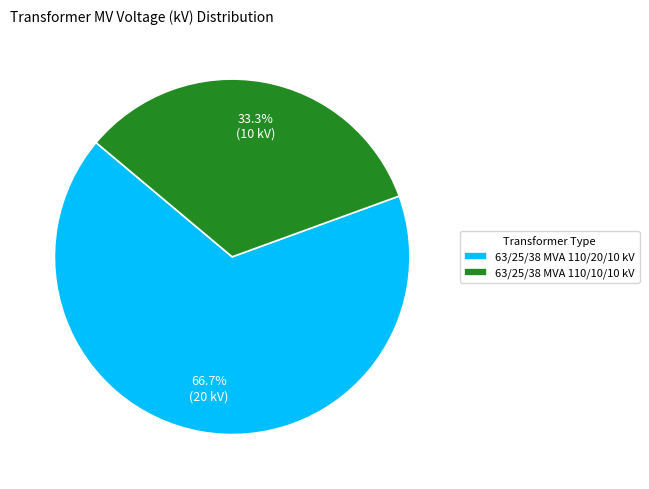

Between 63/25/38 MVA 110/20/10 kV and 63/25/38 MVA 110/10/10 kV, which is larger?

63/25/38 MVA 110/20/10 kV